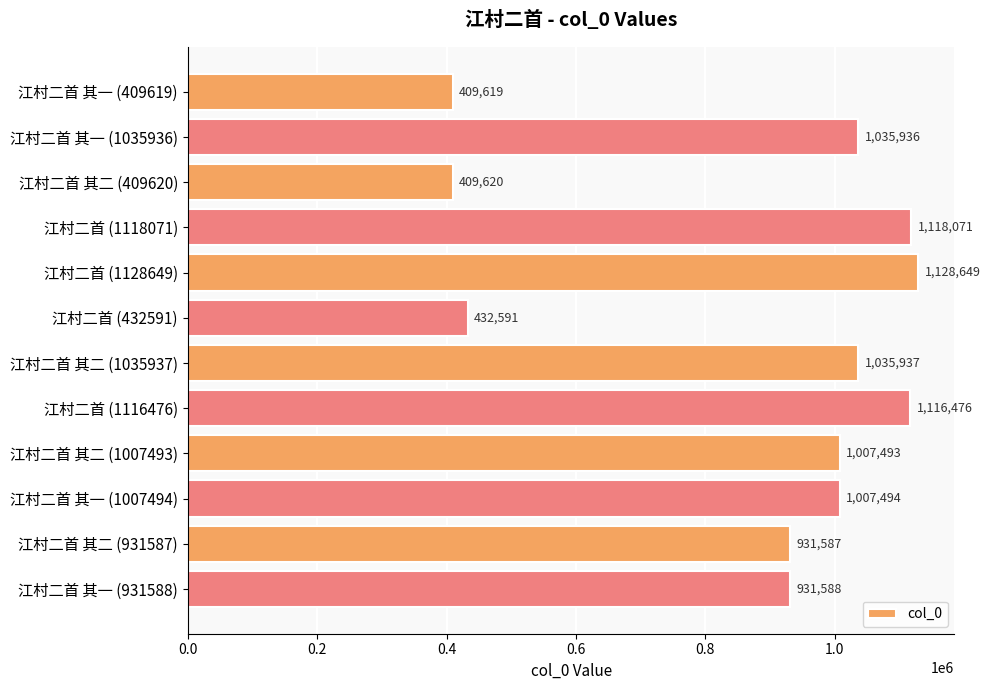

The value at 江村二首 (1118071) is 655291. True or false?

False